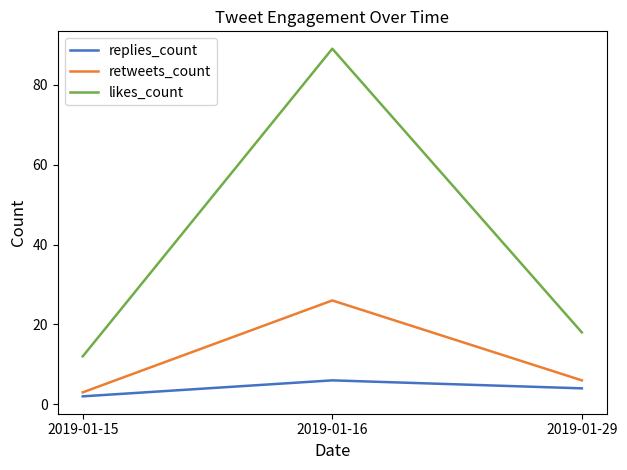

What is the spread (max minus min) of values at 2019-01-15?

10